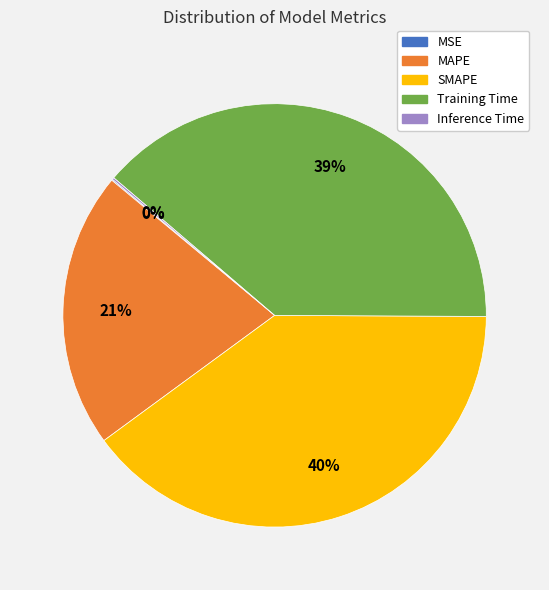

To the nearest percent, what portion does Training Time represent?

39%